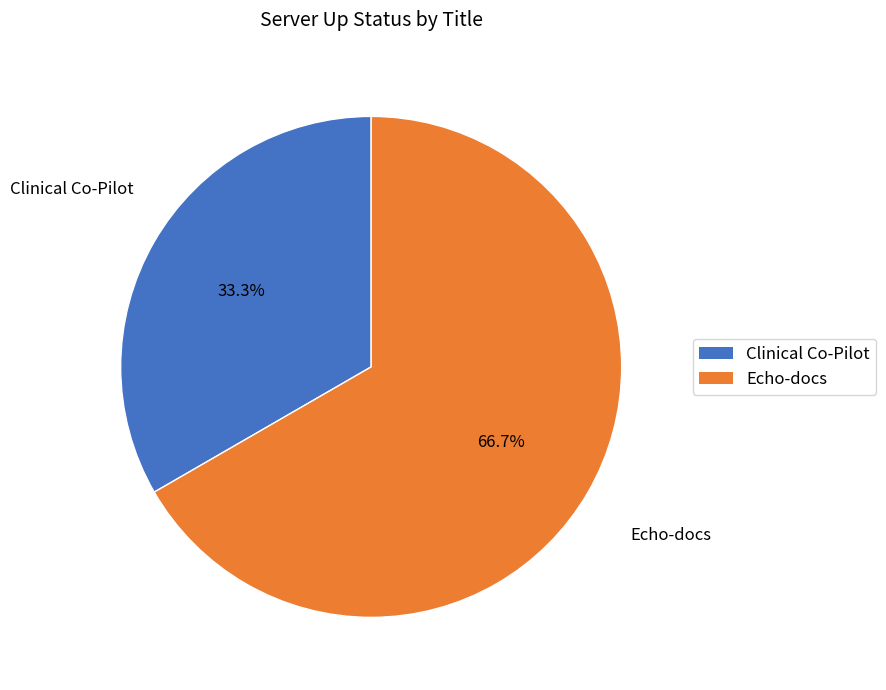

What percentage is NOT represented by Clinical Co-Pilot?

66.7%